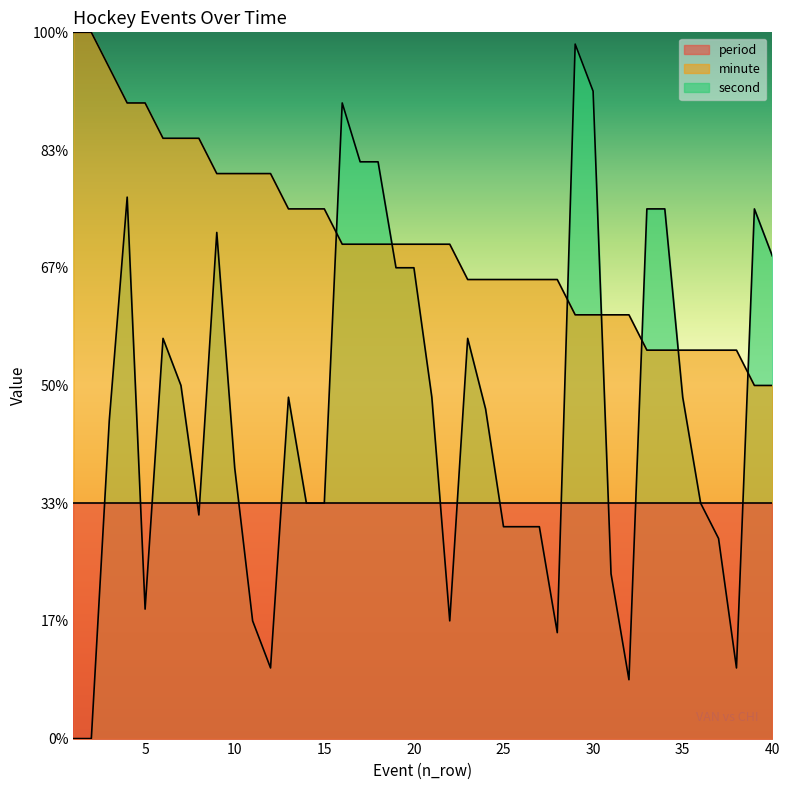

What is the difference between the maximum and minimum values in the second series?

59